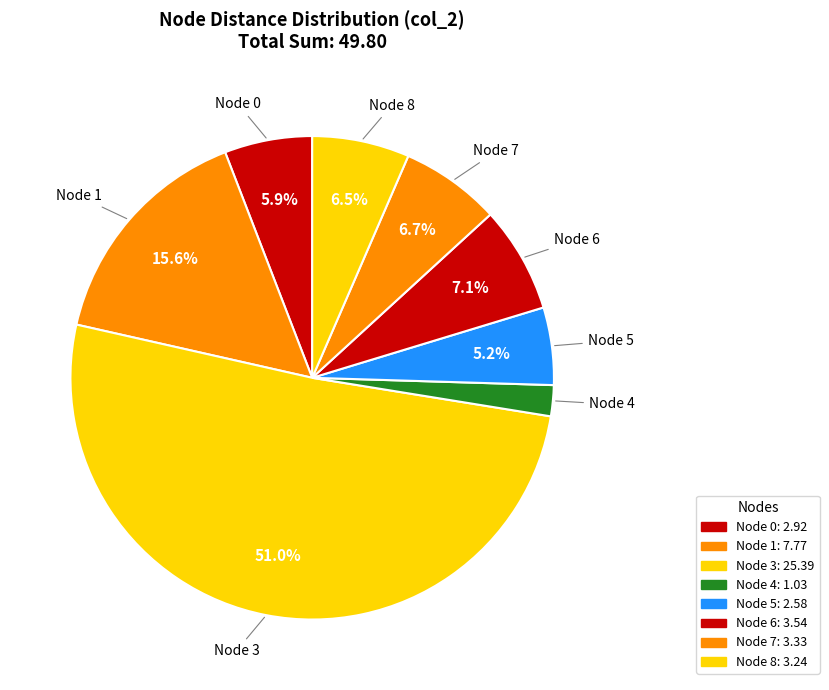

Count the number of slices in the pie.

8